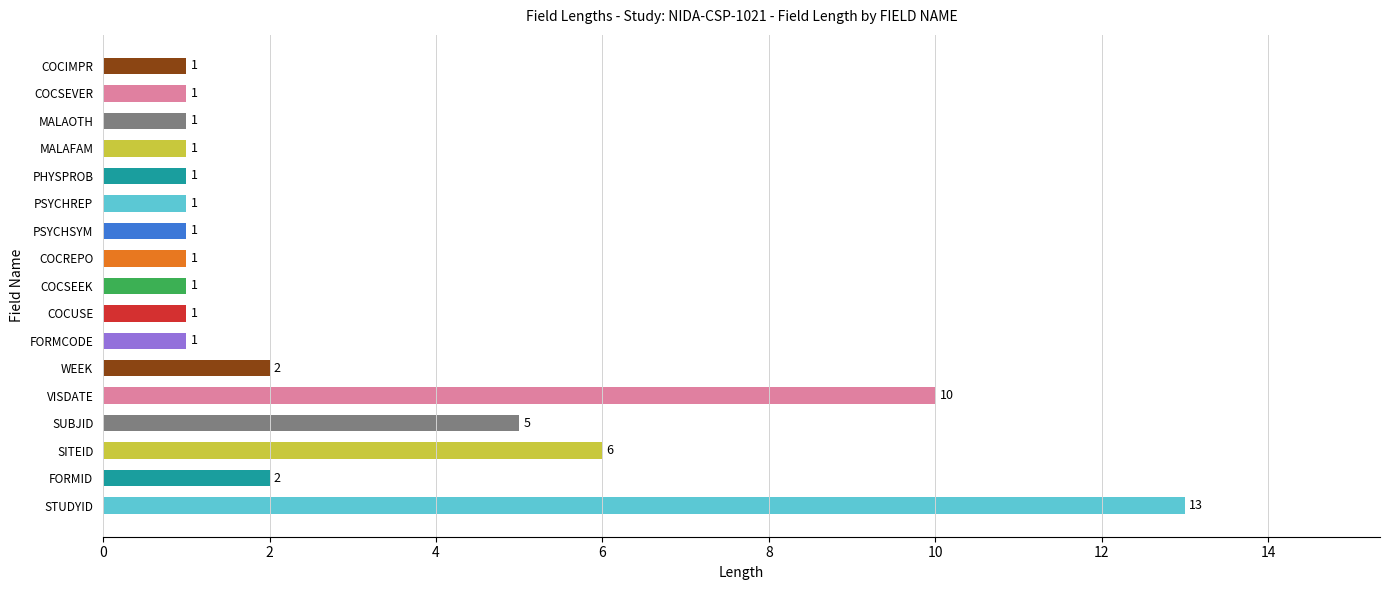

Reading bottom to top, extract all data points from this chart.

STUDYID=13	FORMID=2	SITEID=6	SUBJID=5	VISDATE=10	WEEK=2	FORMCODE=1	COCUSE=1	COCSEEK=1	COCREPO=1	PSYCHSYM=1	PSYCHREP=1	PHYSPROB=1	MALAFAM=1	MALAOTH=1	COCSEVER=1	COCIMPR=1